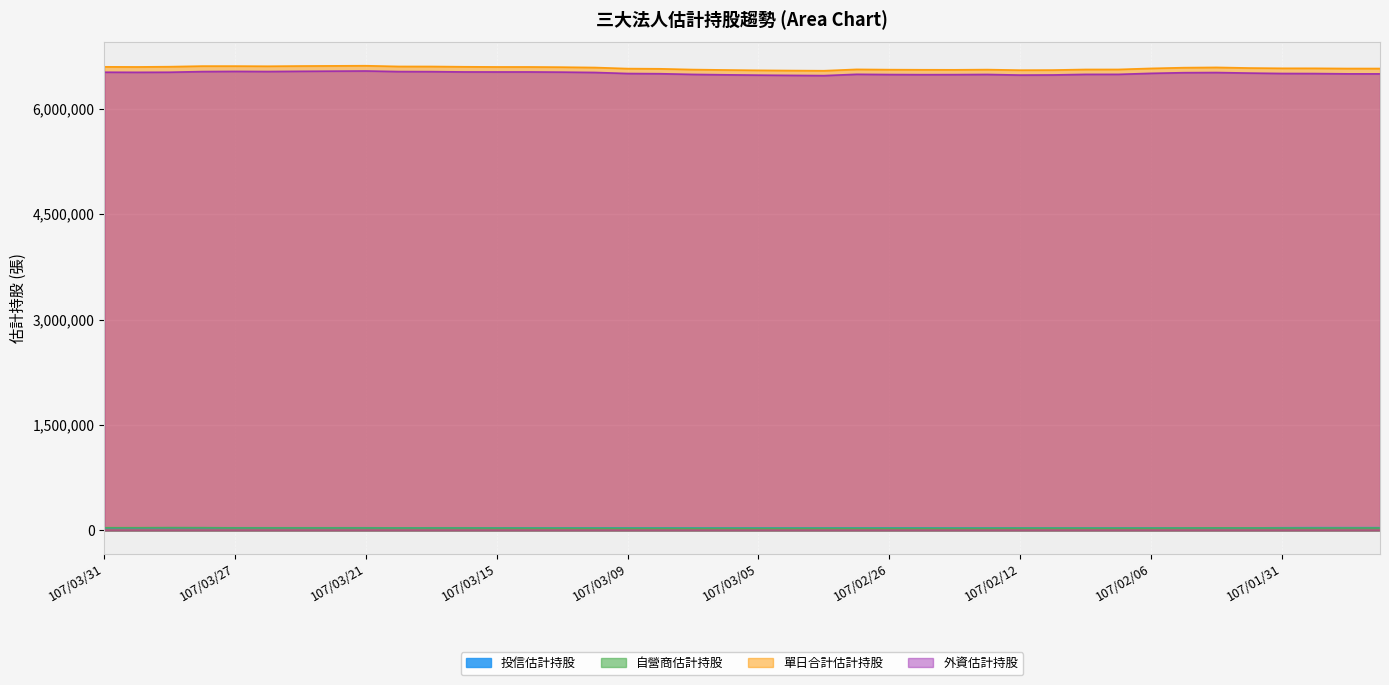

What is the value of the 外資估計持股 point at the 14th from the left?

6522642